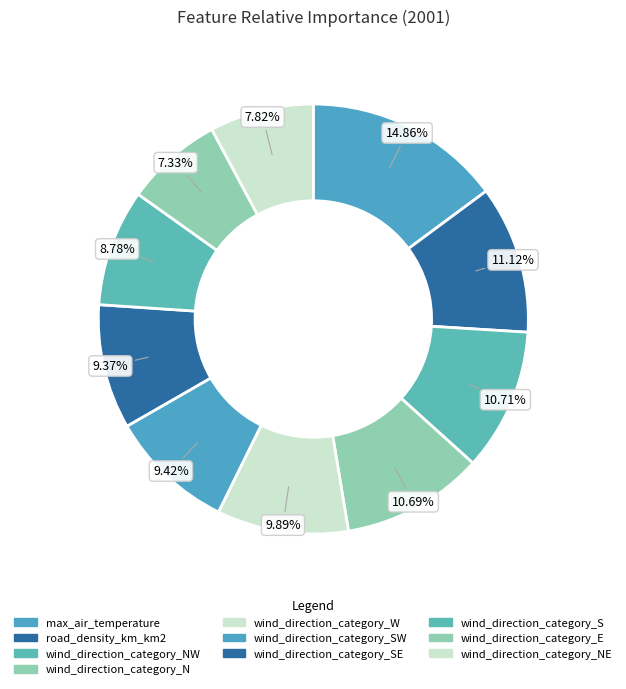

How many segments does this pie chart have?

10